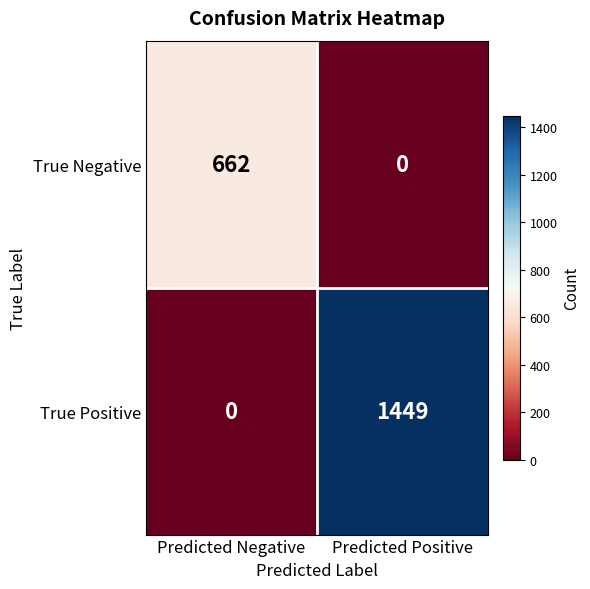

Where is True Positive nearest to the value 724?

Predicted Negative